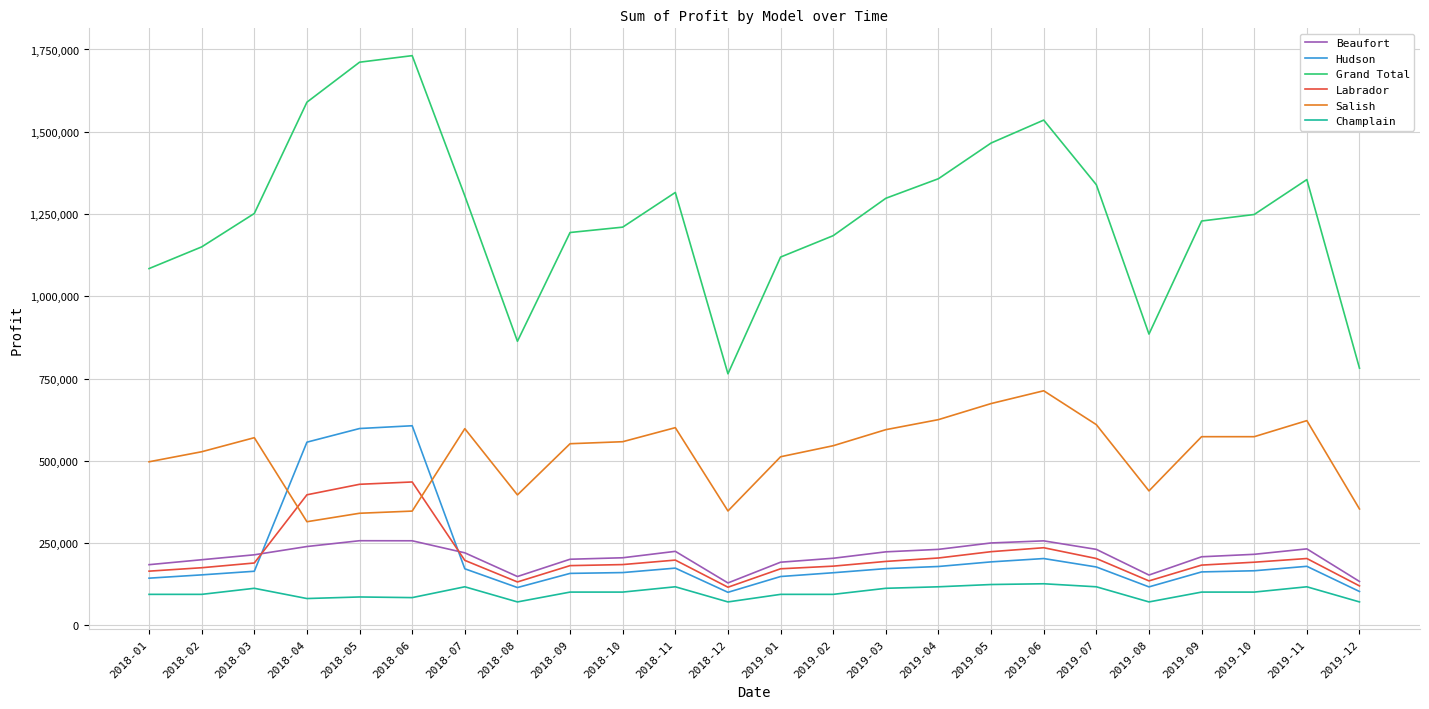

What is the greatest value displayed?

1731285.0